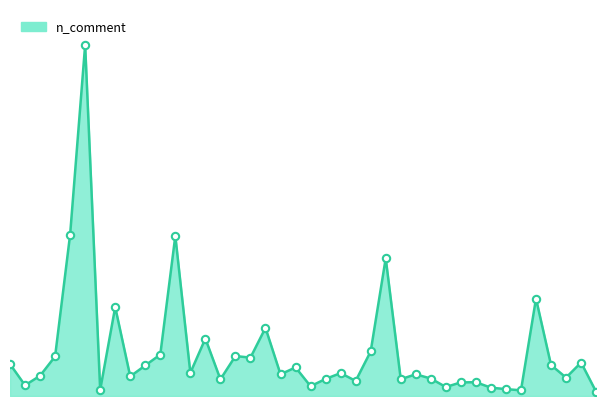

Does the chart have visible grid lines?

No